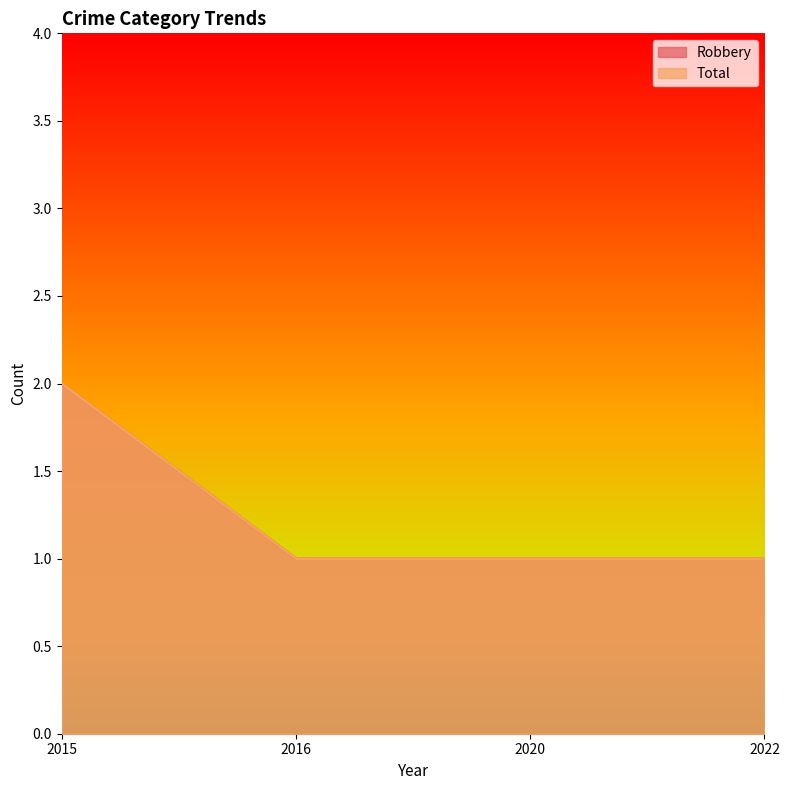

Which series has the largest total across all categories?

Robbery